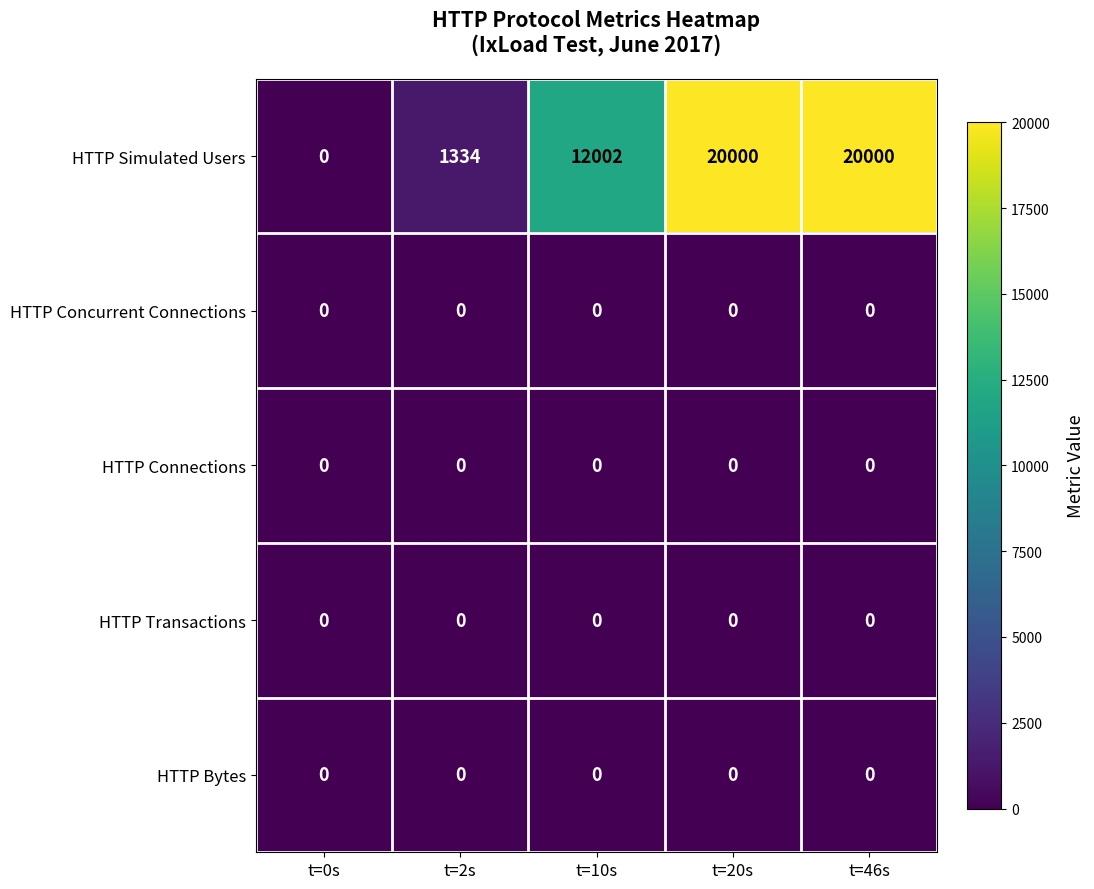

What is the maximum value shown in the chart?

20000